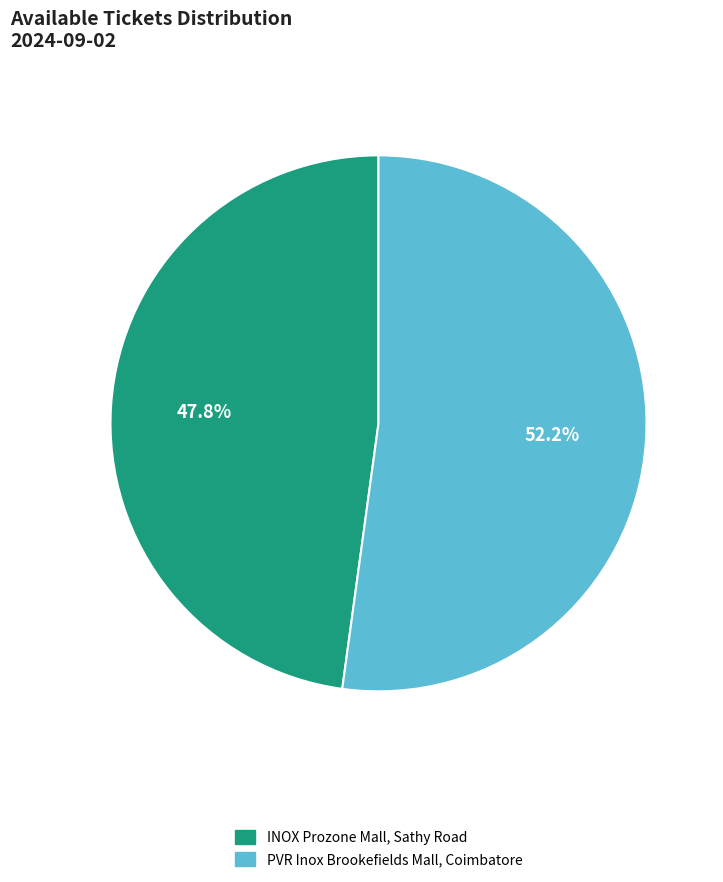

To the nearest percent, what percentage of the pie is PVR Inox Brookefields Mall, Coimbatore?

52%